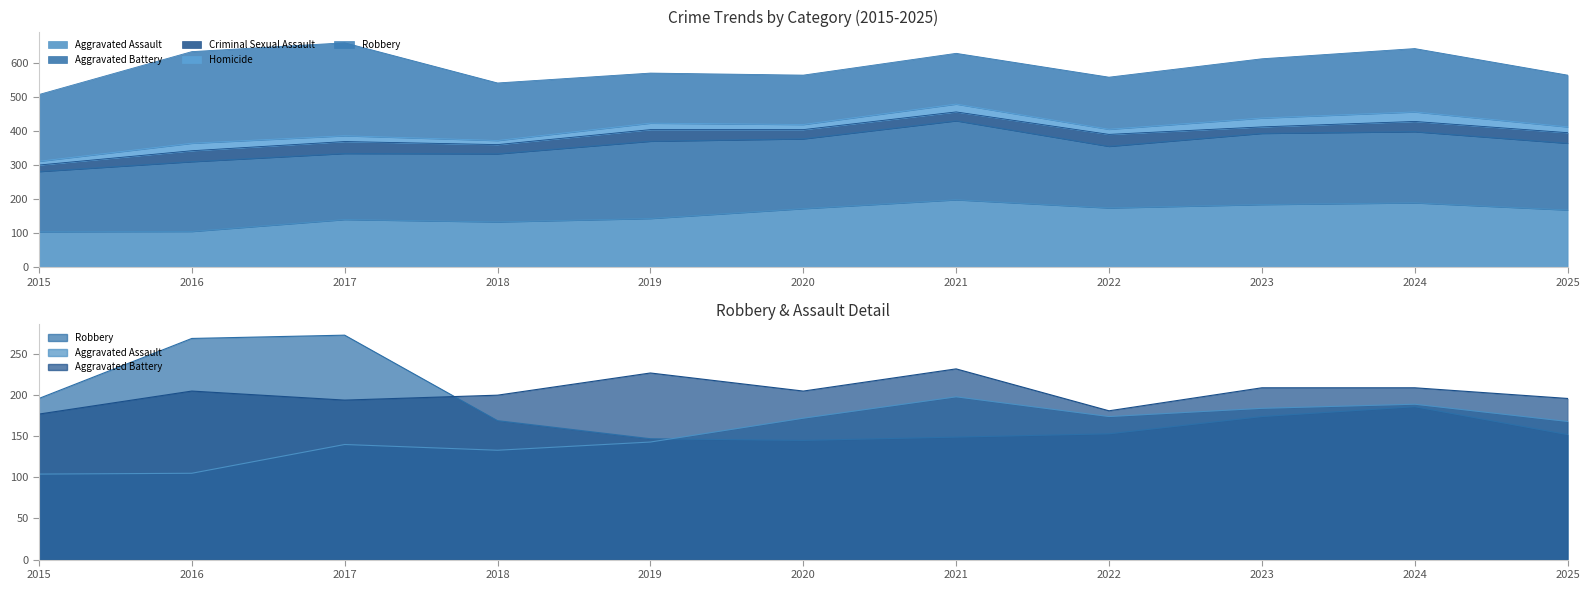

Reading left to right, extract all data points from this chart.

Aggravated Assault: 104	105	140	133	143	172	198	174	184	189	168
Aggravated Battery: 177	205	194	200	227	205	232	181	209	209	196
Robbery: 196	269	273	169	147	145	149	153	174	186	152